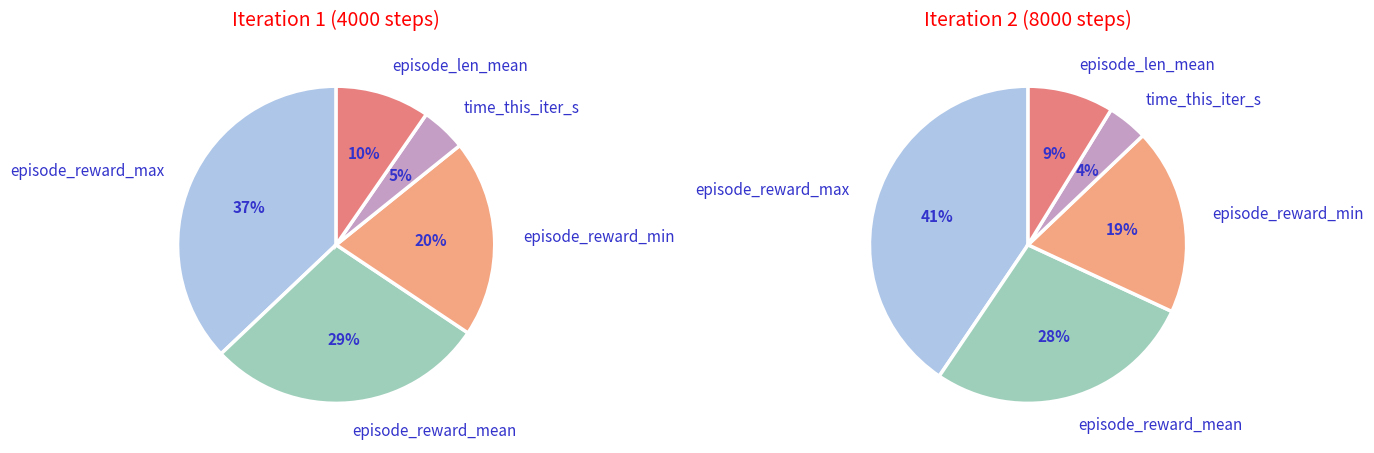

How many segments does this pie chart have?

5